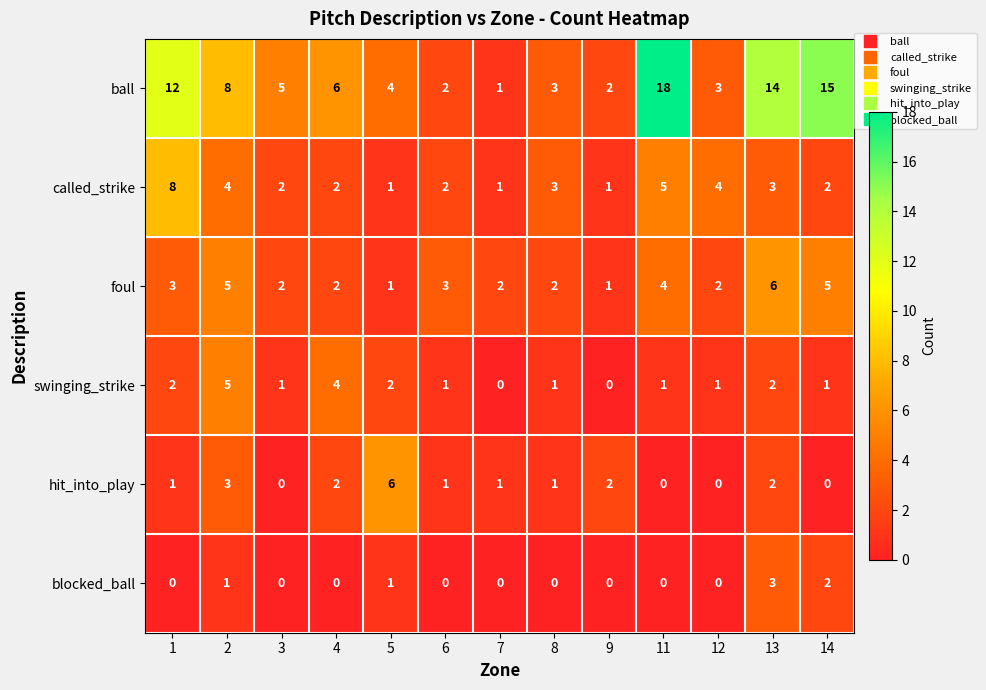

What is the average value of the foul series?

3